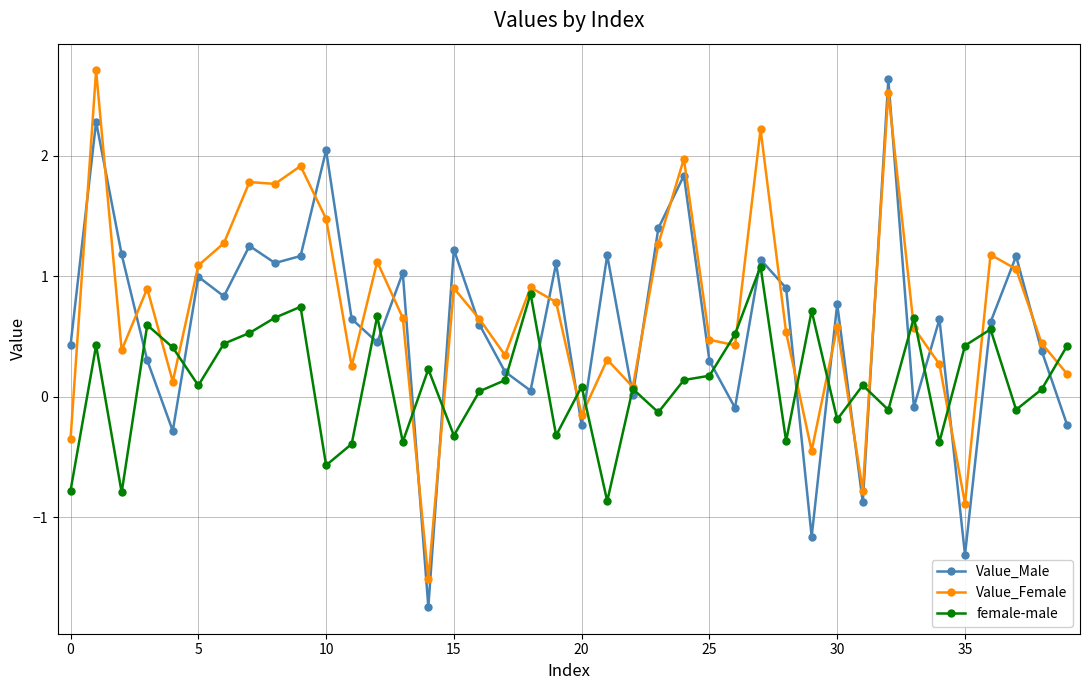

What is the value of the female-male point at the 30th from the left?

0.7